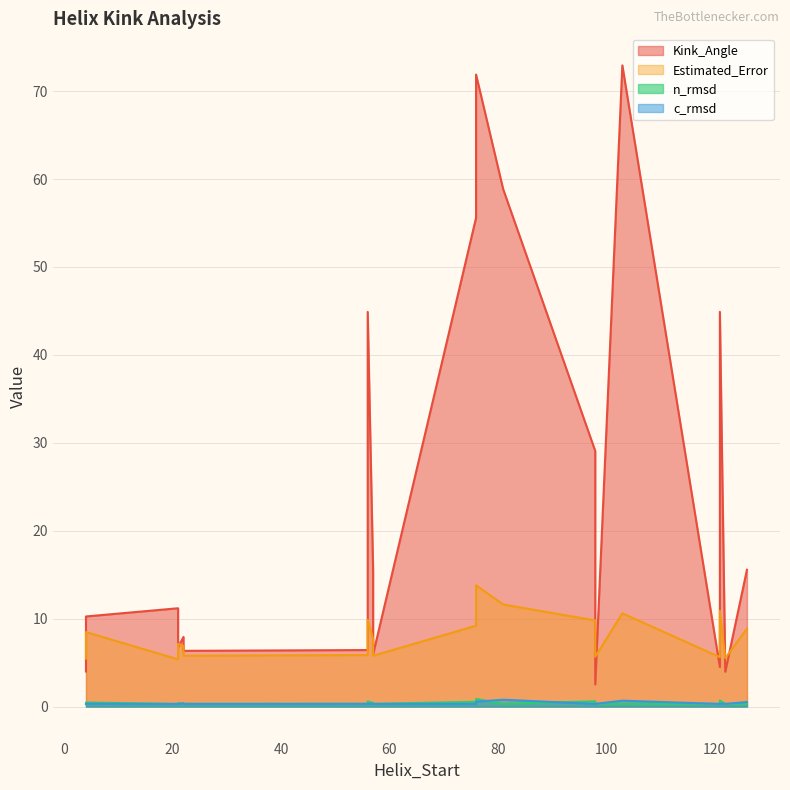

True or false: c_rmsd and Estimated_Error intersect in this chart.

False